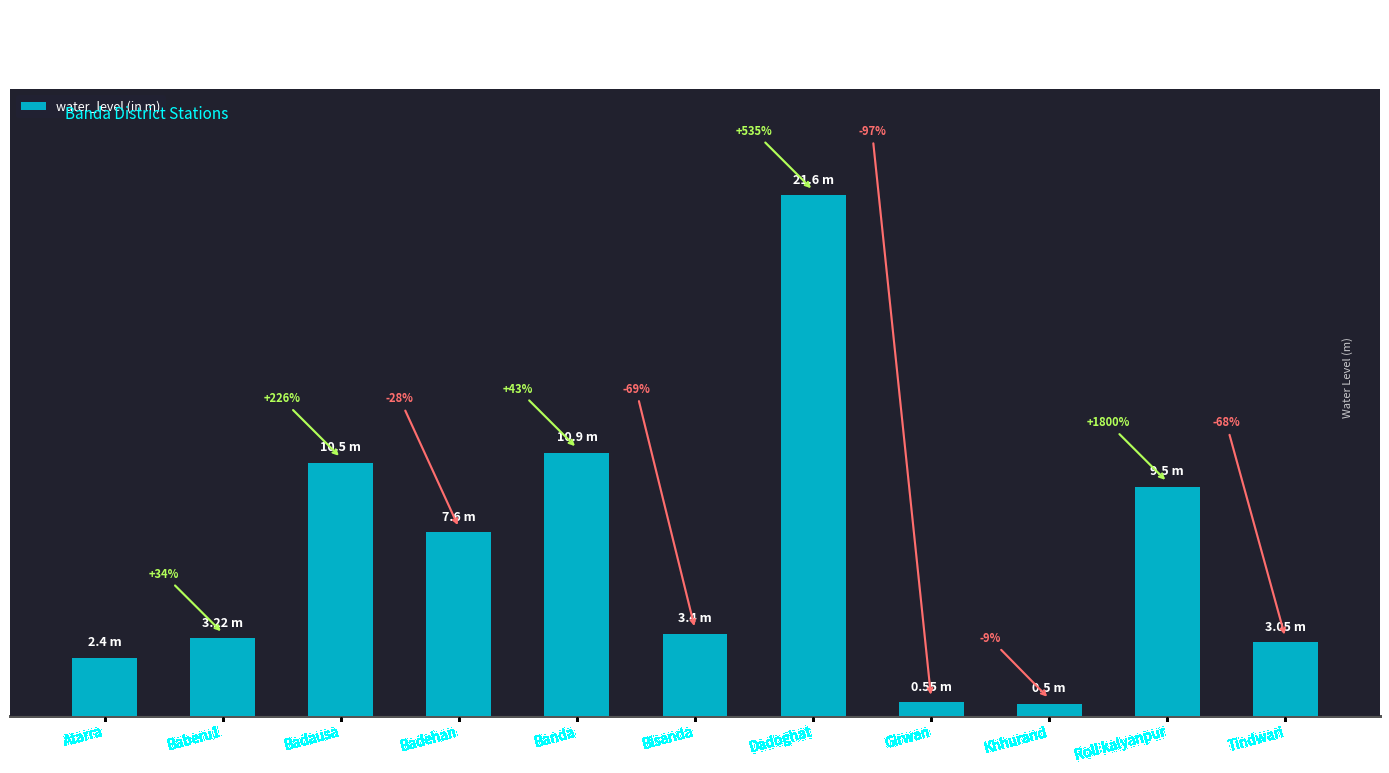

The value at Girwan is 0.6. True or false?

True